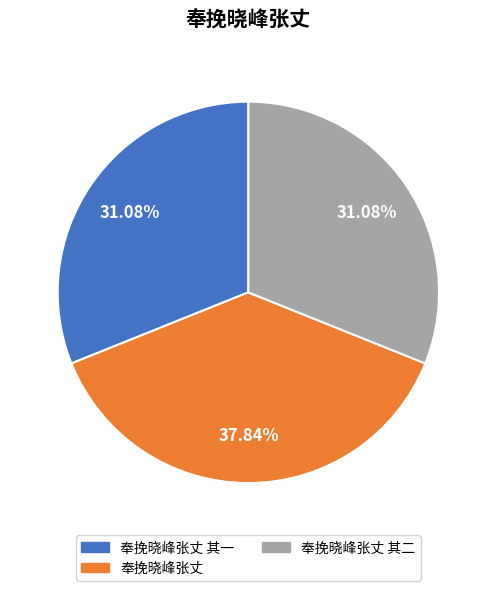

To the nearest percent, what portion does 奉挽晓峰张丈 represent?

38%